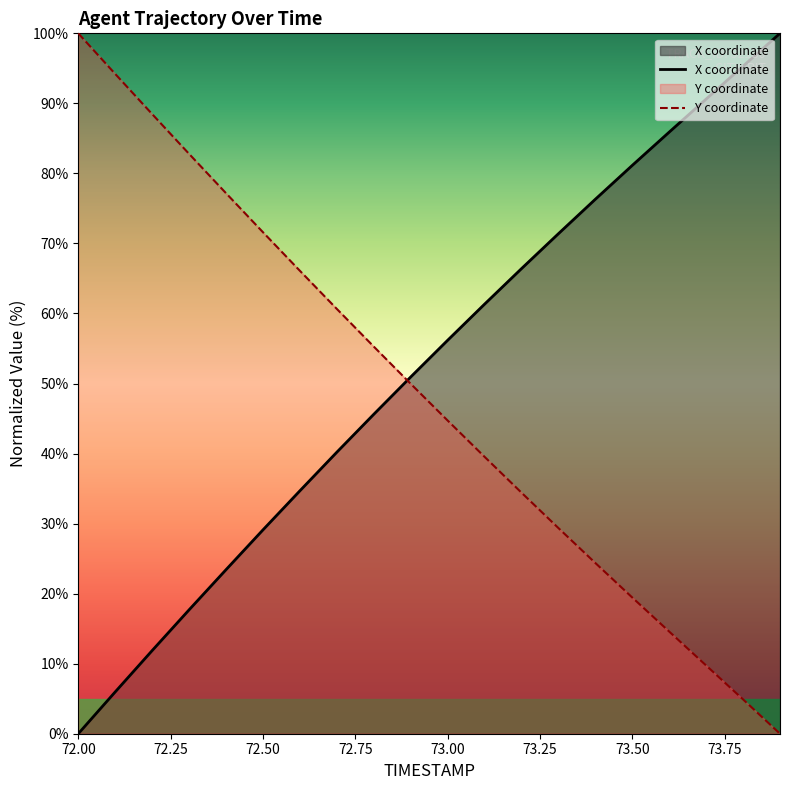

True or false: X and Y intersect in this chart.

True